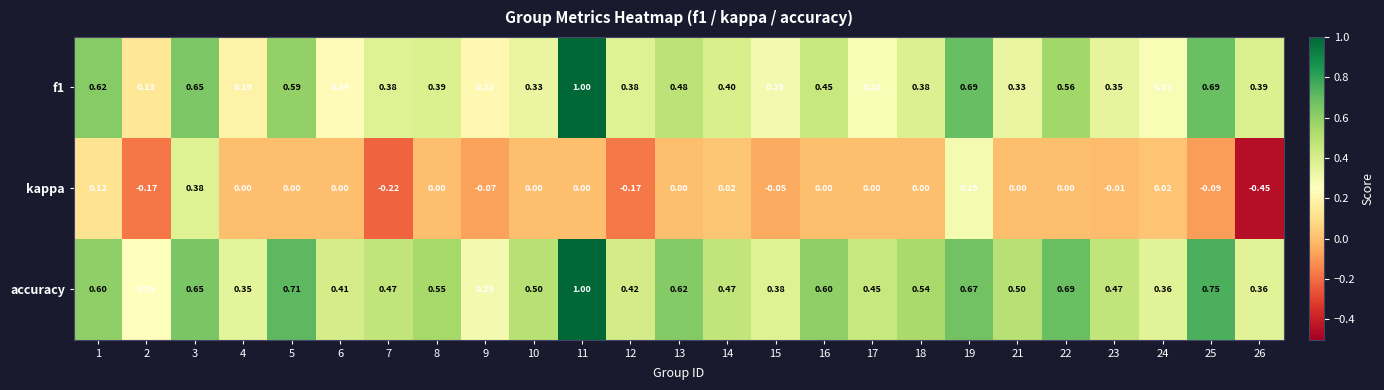

Which series changed the most between 3 and 25?

kappa